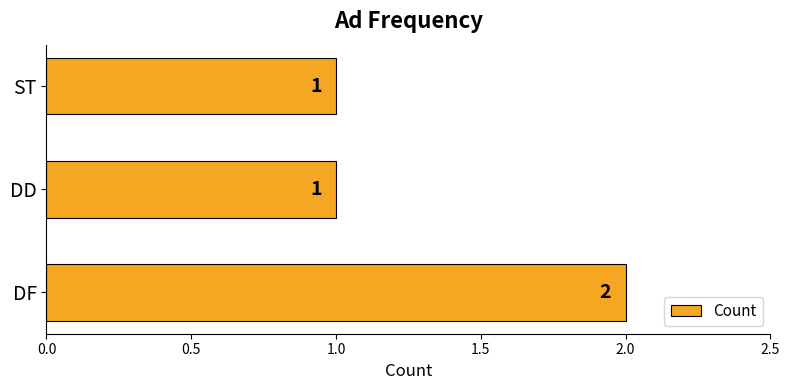

Reading bottom to top, extract all data points from this chart.

DF=2	DD=1	ST=1